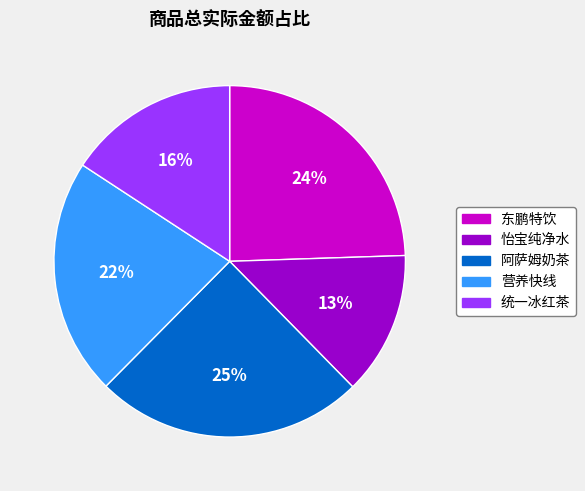

Between 统一冰红茶 and 阿萨姆奶茶, which is larger?

阿萨姆奶茶